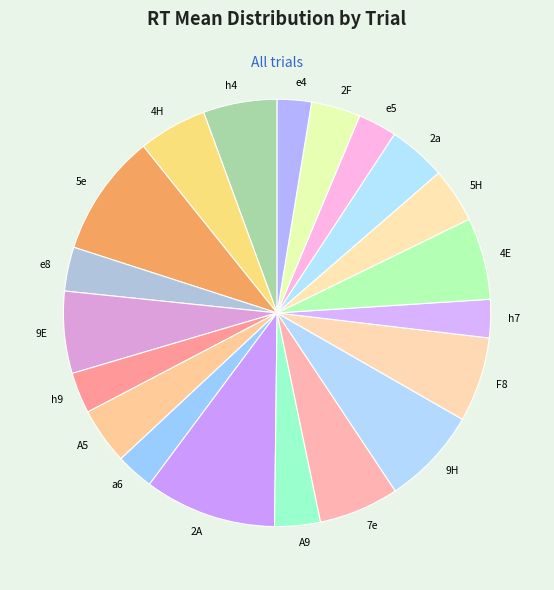

How many slices are in this pie chart?

20